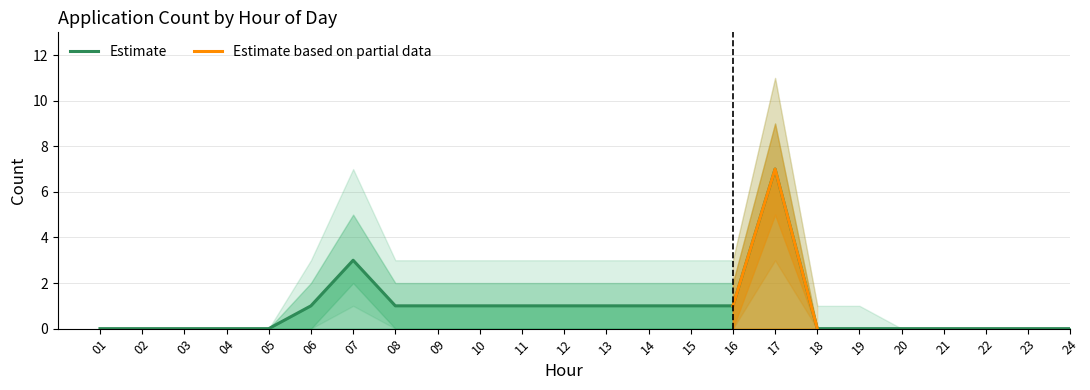

What is the maximum value shown in the chart?

7